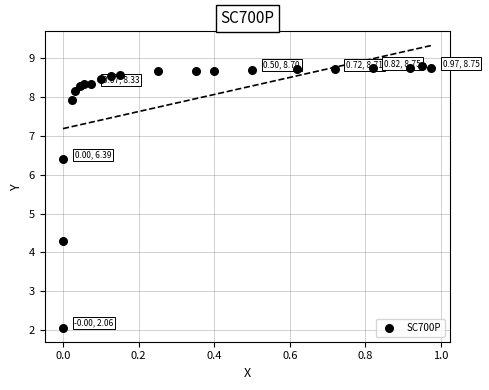

What is the range of X values (max minus min)?

1.0